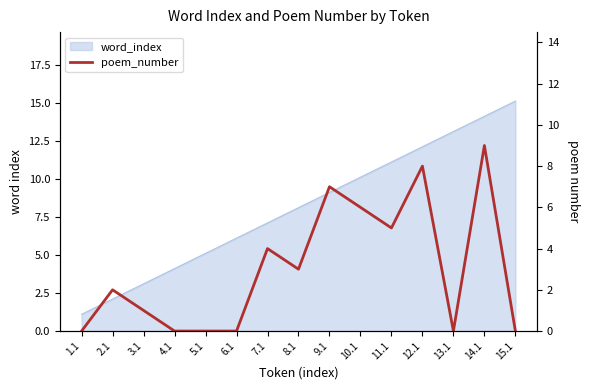

Reading left to right, transcribe all the data shown in this chart.

1.1=0	2.1=2	3.1=1	4.1=0	5.1=0	6.1=0	7.1=4	8.1=3	9.1=7	10.1=6	11.1=5	12.1=8	13.1=0	14.1=9	15.1=0